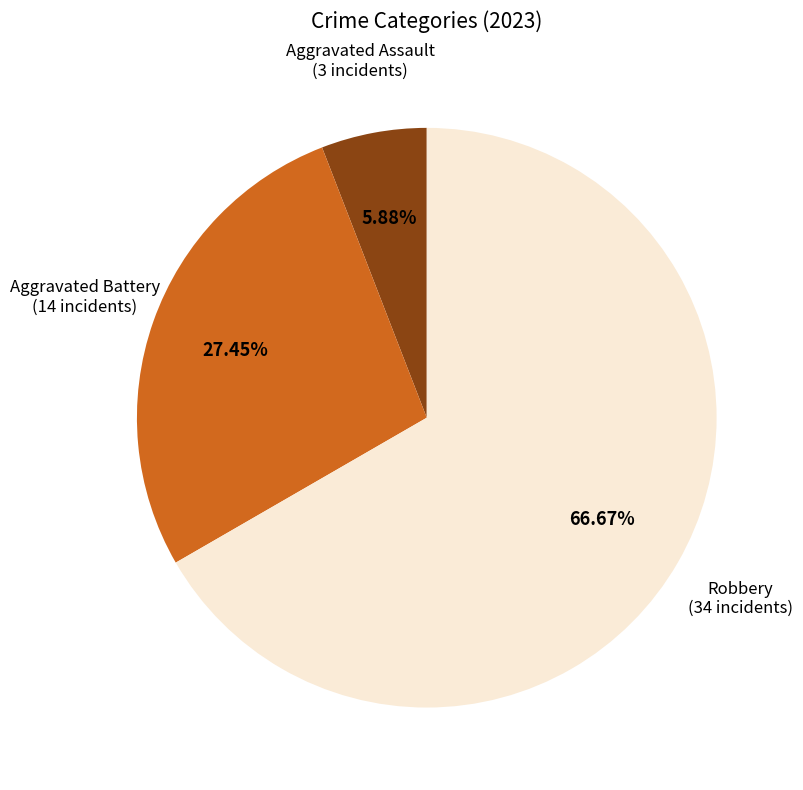

Is there a majority slice in this chart?

Yes